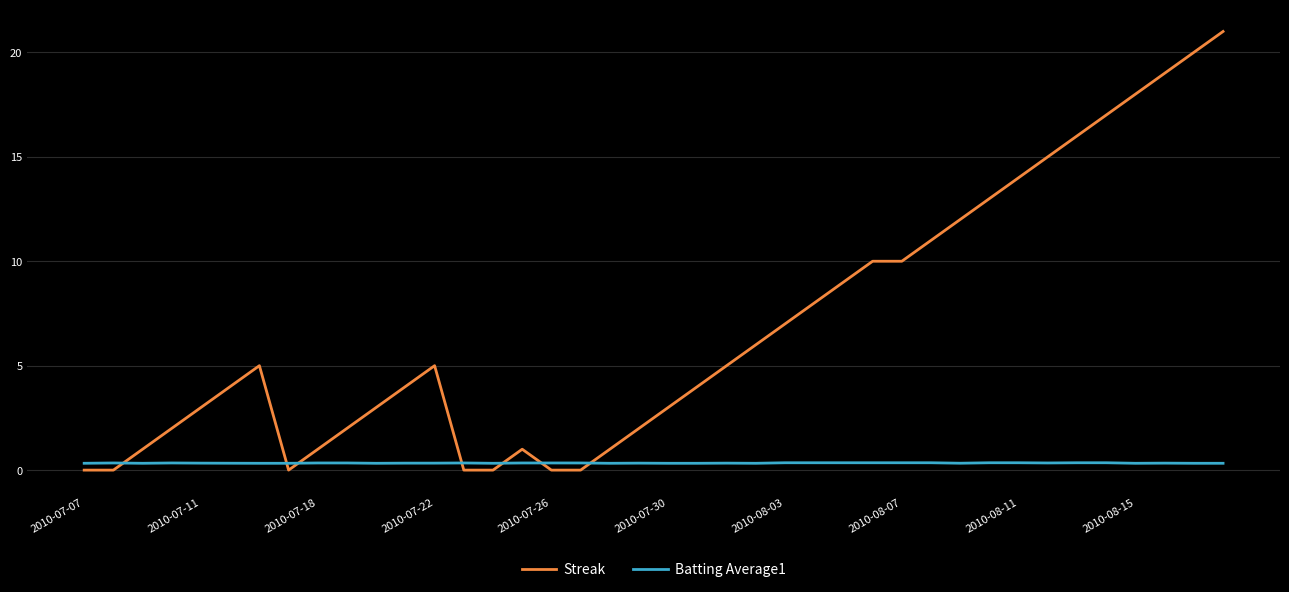

What are all the series names shown in the legend?

Streak, Batting Average1